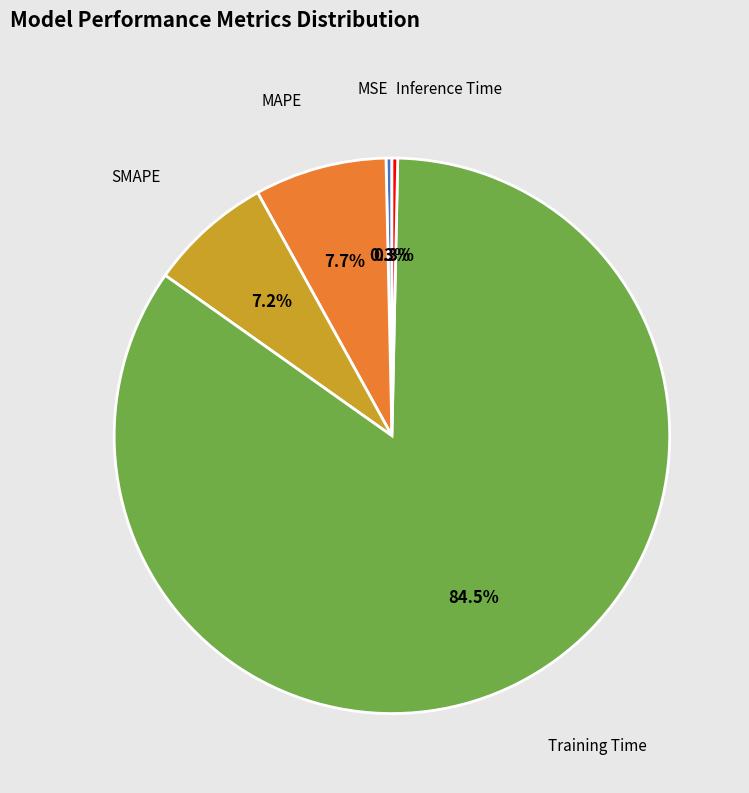

To the nearest percent, what portion does MAPE represent?

8%